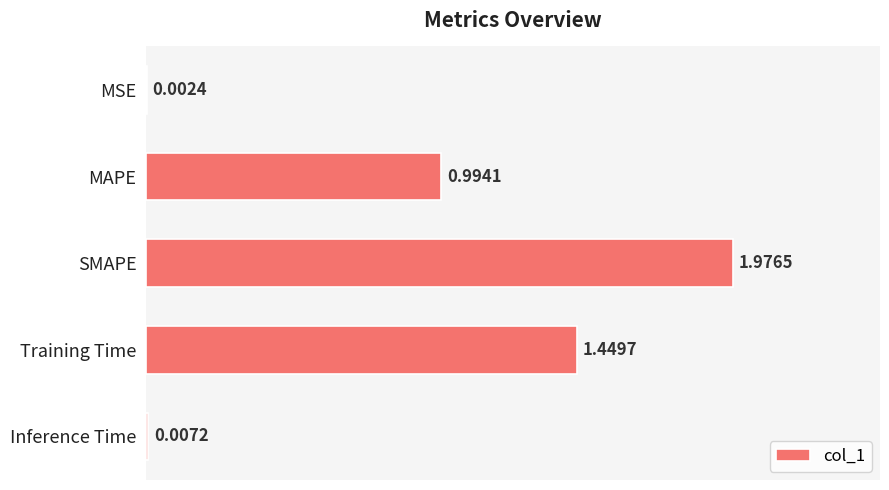

Where is the data nearest to the value 0?

MSE